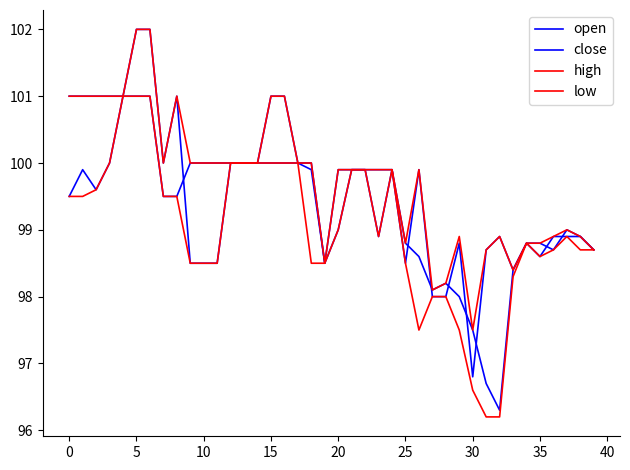

What is the value of the low point at the 17th from the left?

100.0